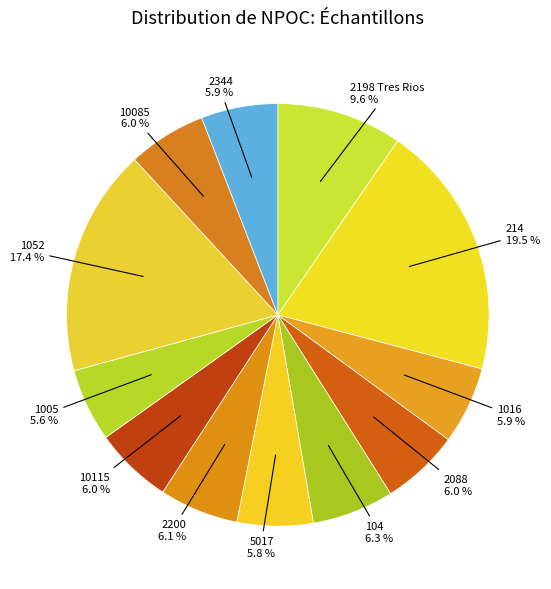

Does any single category account for the majority?

No